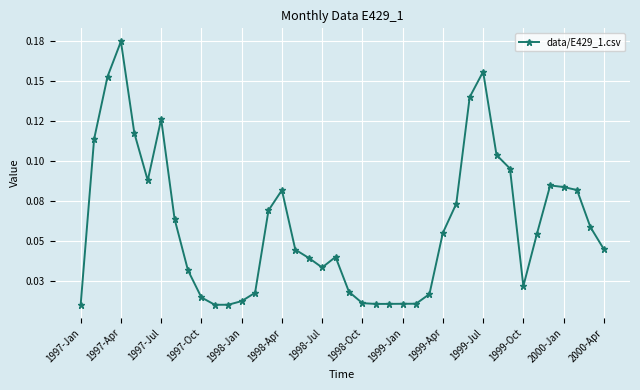

Is this an area chart (filled region under the line)?

No